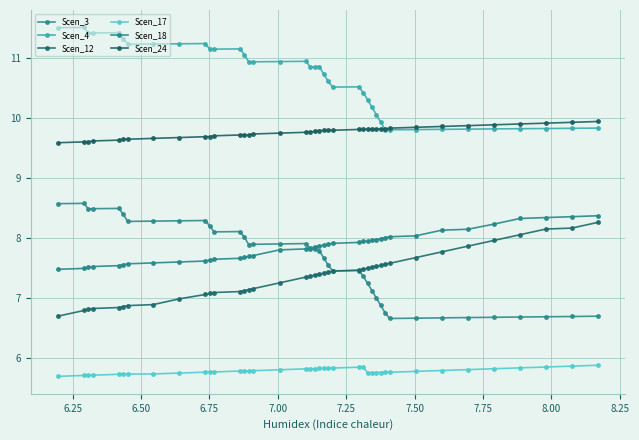

True or false: Scen_17 and Scen_3 intersect in this chart.

False